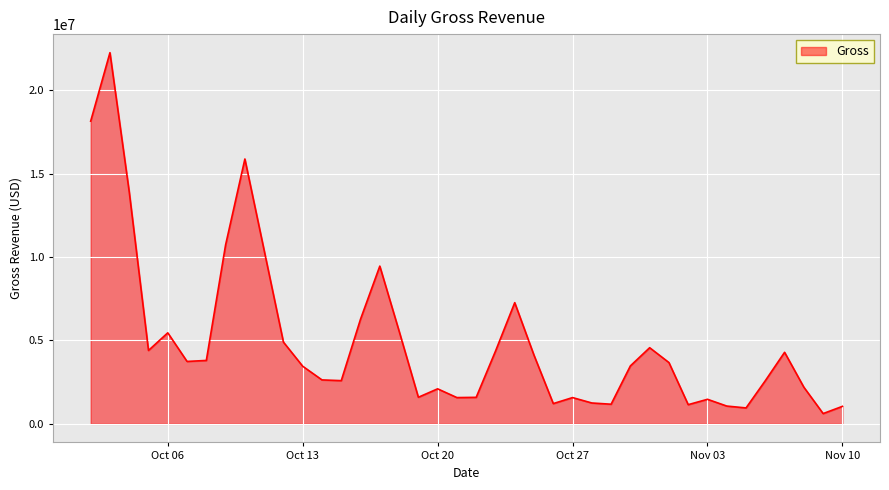

What is the maximum value shown in the chart?

22251765